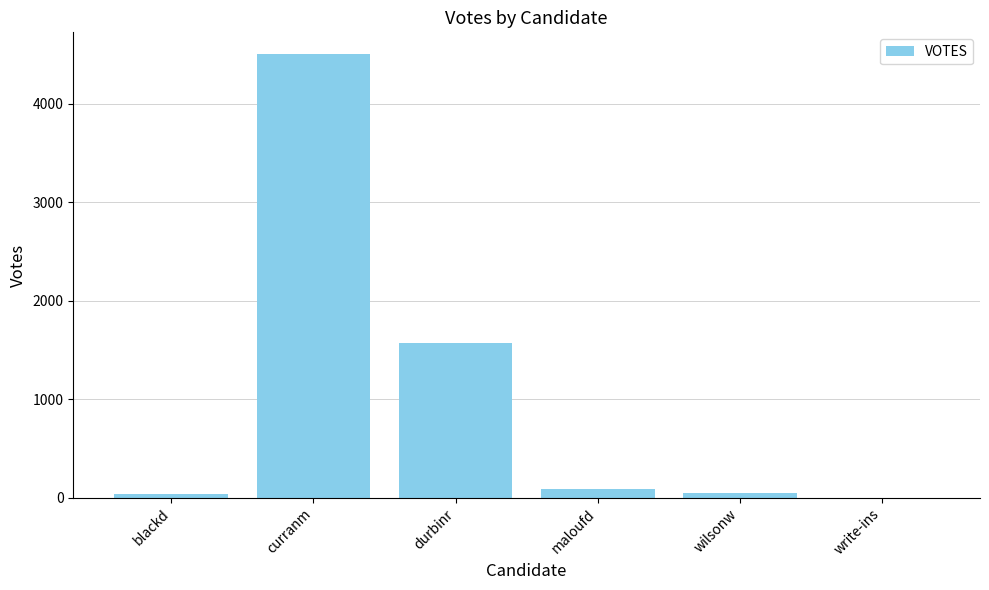

How many series are shown in this chart?

1